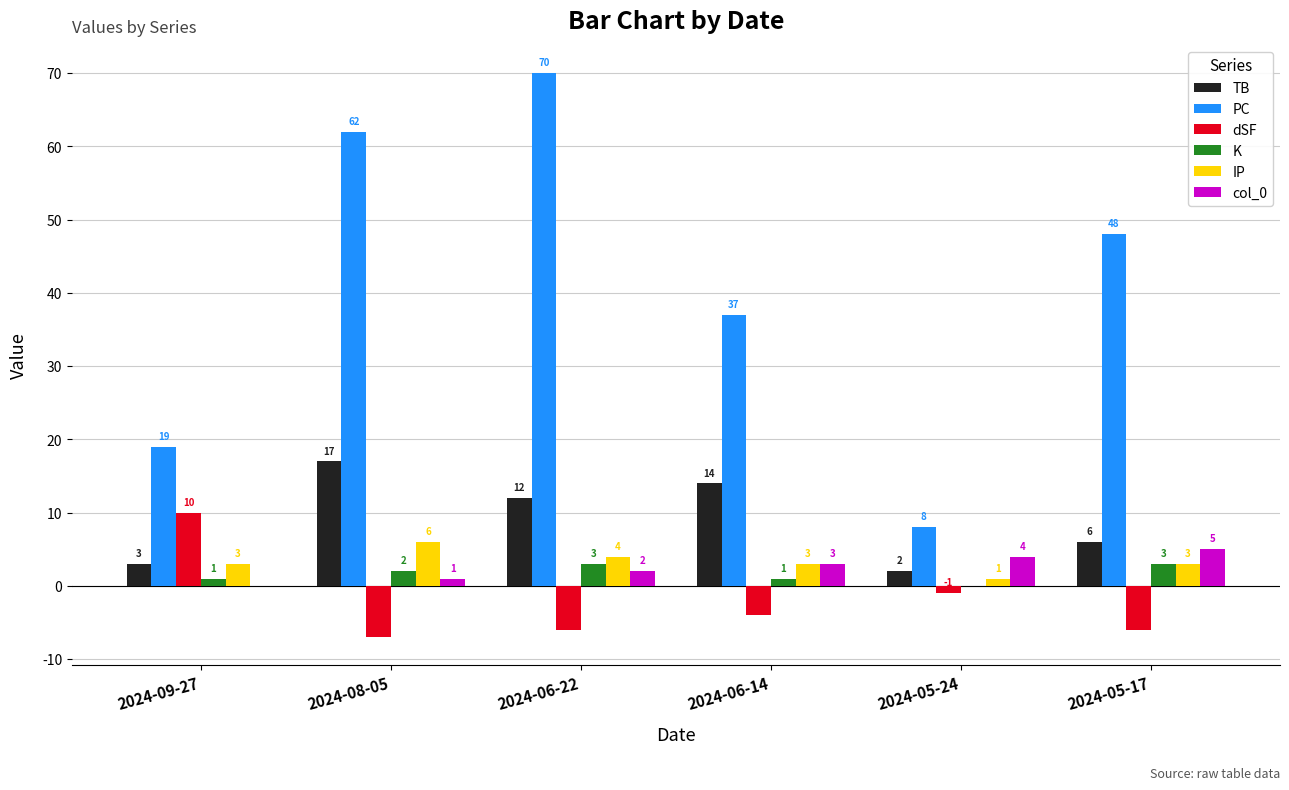

Between 2024-06-22 and 2024-06-14, which series saw the biggest shift?

PC